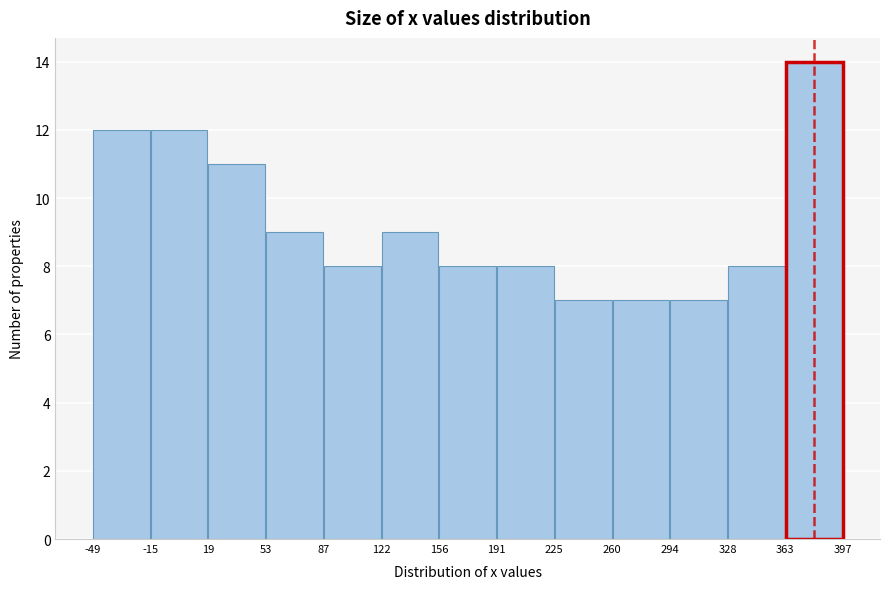

Reading left to right, list every bar in this chart as the range it spans on the x-axis followed by its height. The values are not printed on the chart, so give them approximately, as read against the axis.

-49 to -15: 12
-15 to 19: 12
19 to 53: 11
53 to 87: 9
87 to 122: 8
122 to 156: 9
156 to 191: 8
191 to 225: 8
225 to 260: 7
260 to 294: 7
294 to 328: 7
328 to 363: 8
363 to 397: 14